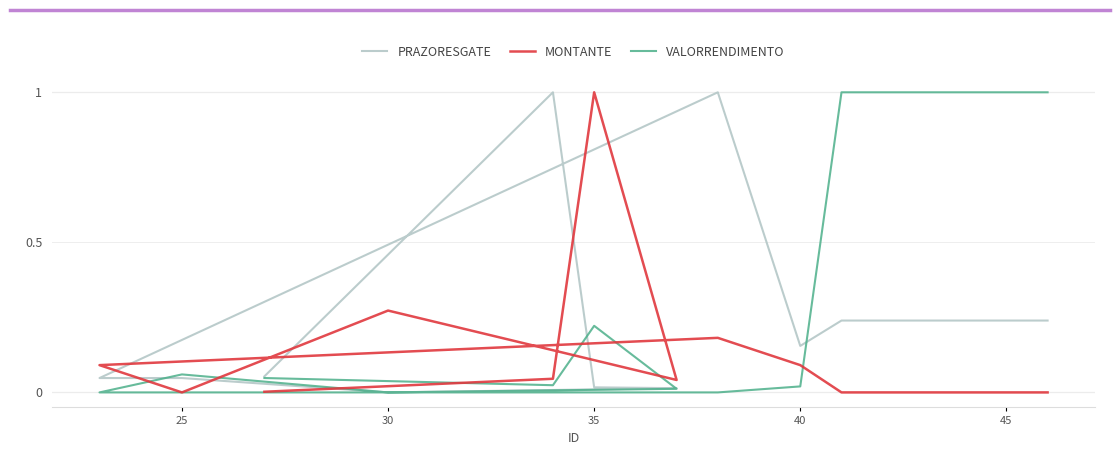

How many interior local valleys does the MONTANTE series have?

2